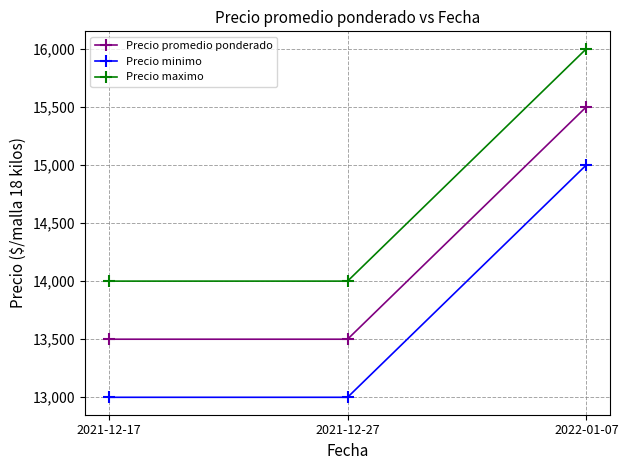

What are all the series names shown in the legend?

Precio promedio ponderado, Precio minimo, Precio maximo